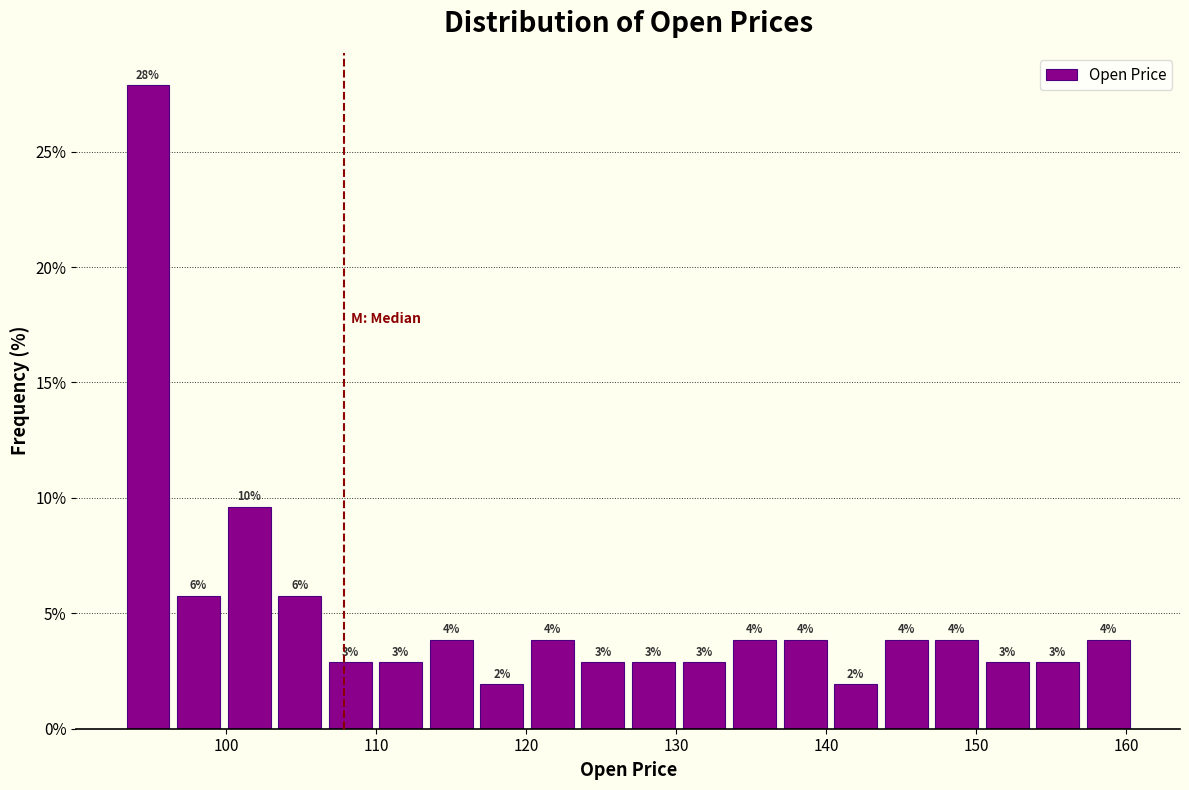

Read against the x-axis, roughly where is the centre of the tallest bar?

95